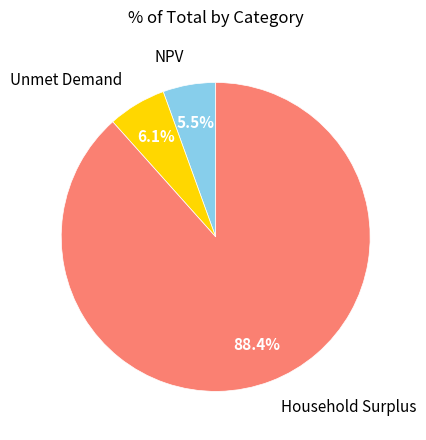

Which slice is the largest?

Household Surplus